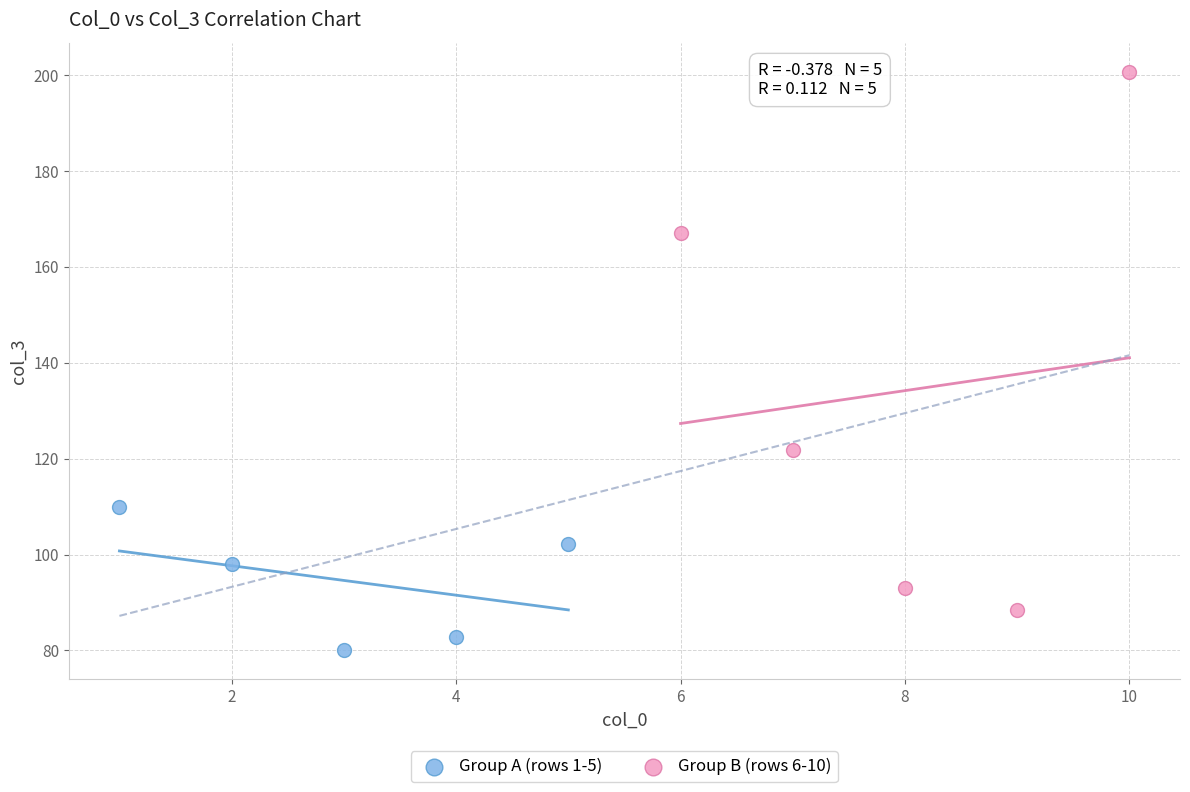

Which series reaches the maximum Y coordinate?

Group B (rows 6-10)